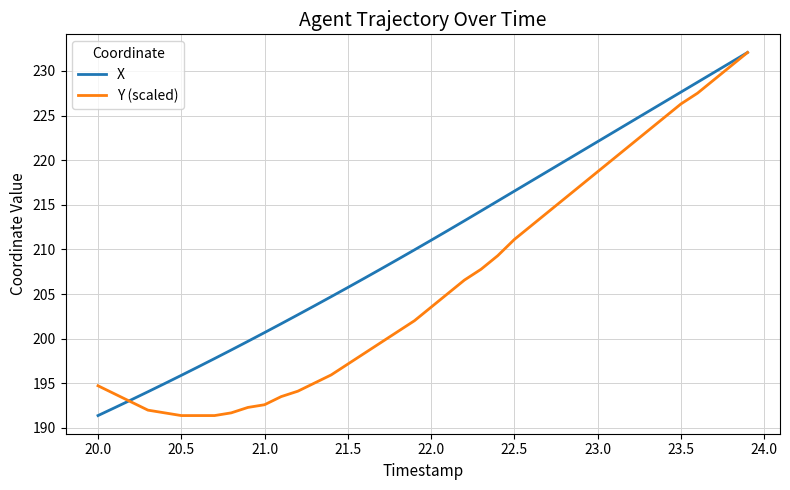

How many lines are shown in the chart?

2